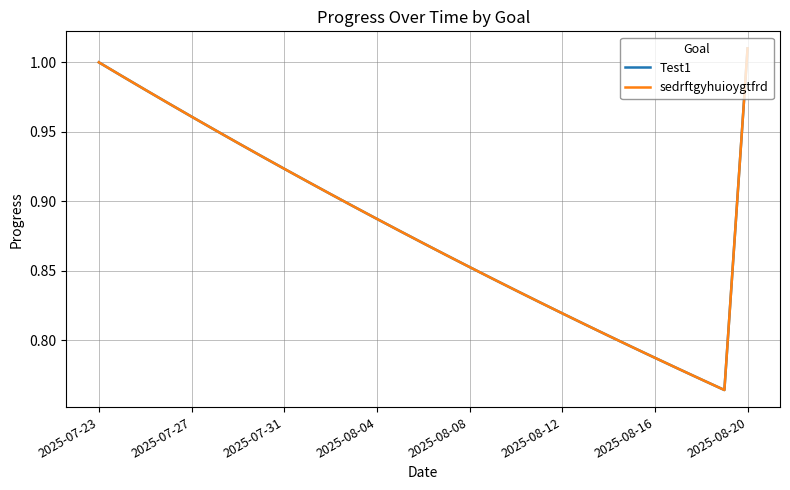

Does the chart have visible grid lines?

Yes